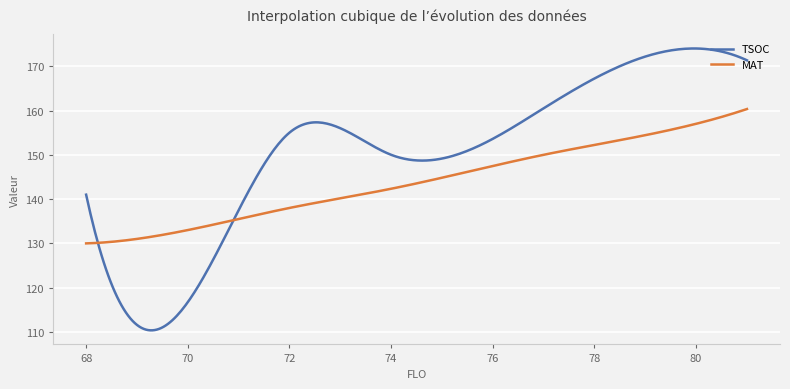

Which series has the largest total across all categories?

TSOC